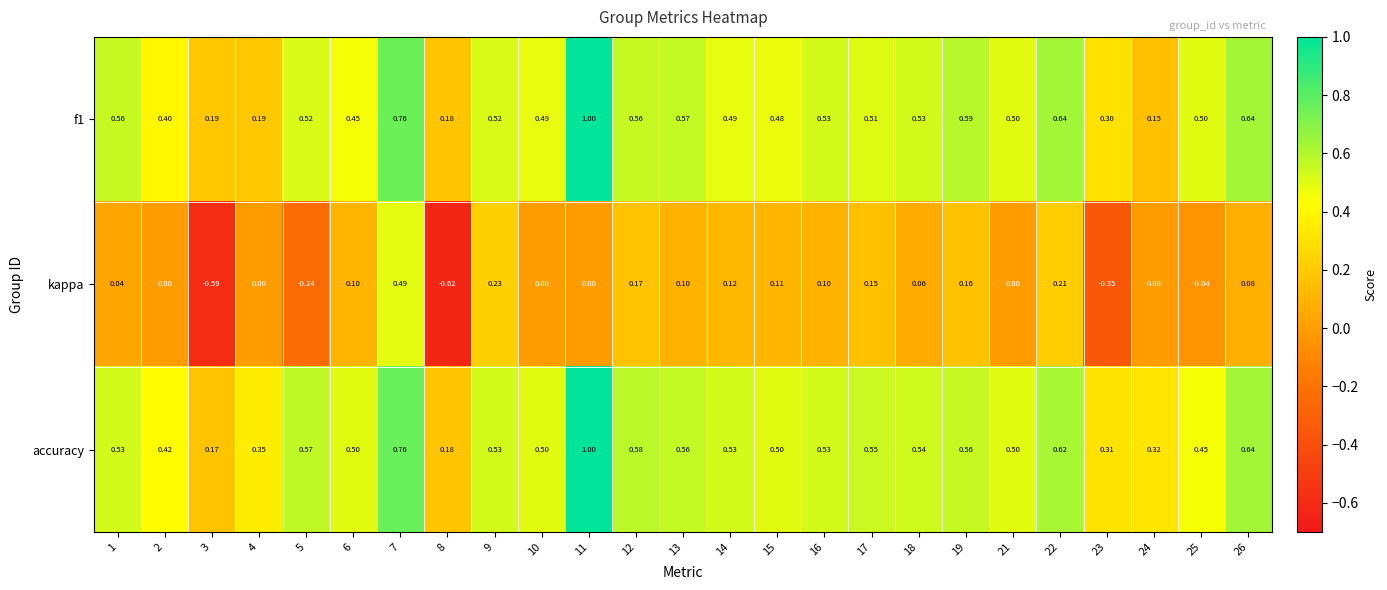

At how many categories does at least one series exceed 0?

25